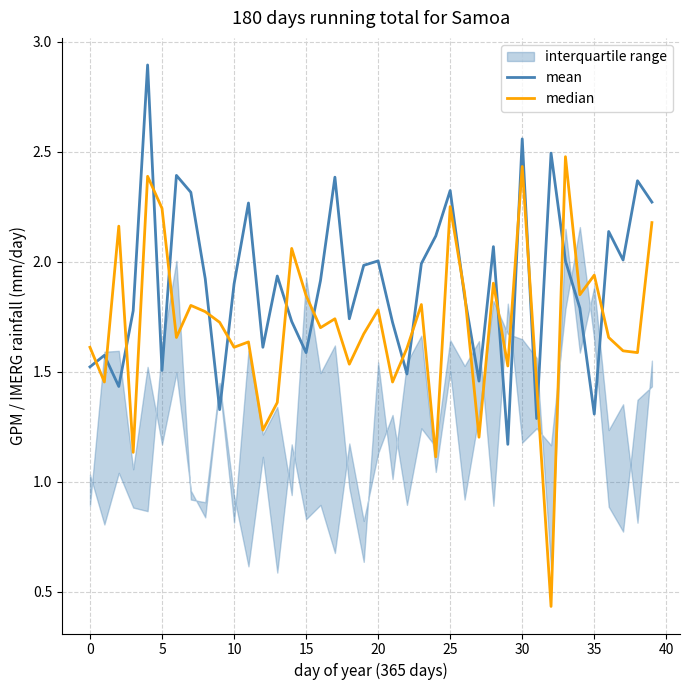

Which series has the largest range (max minus min)?

median